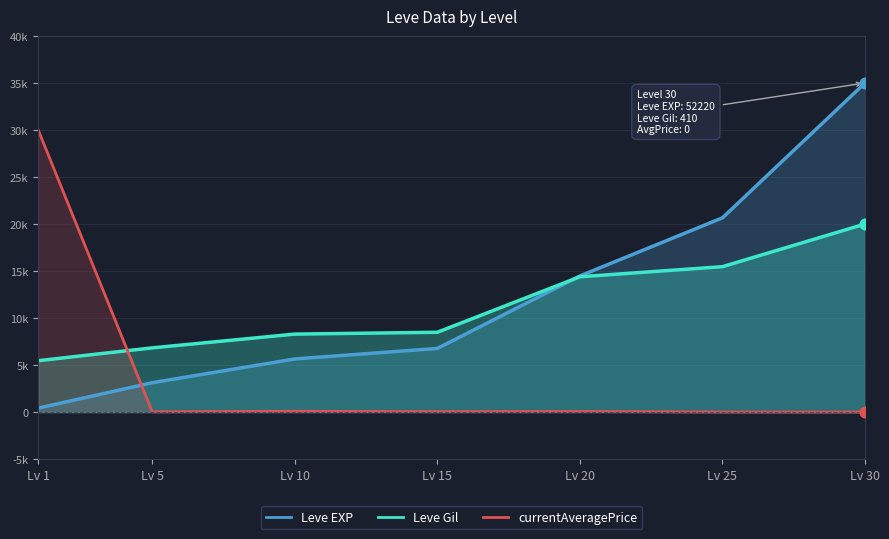

What is the total value across all series at Lv 1?

35885.7